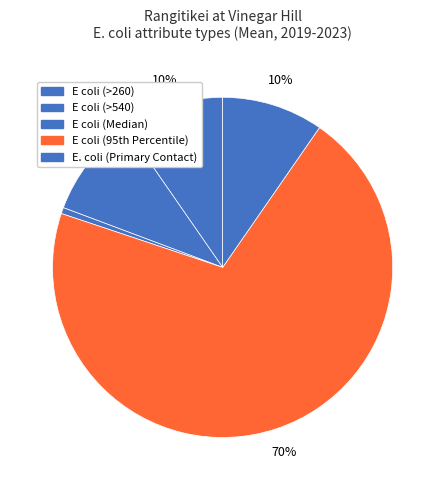

How many slices are in this pie chart?

5